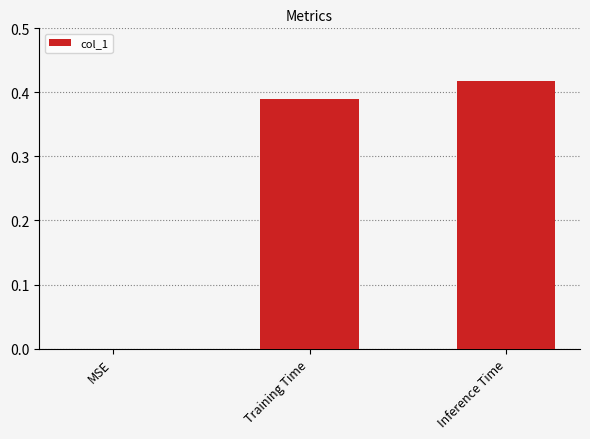

At which label is the value closest to 0?

MSE